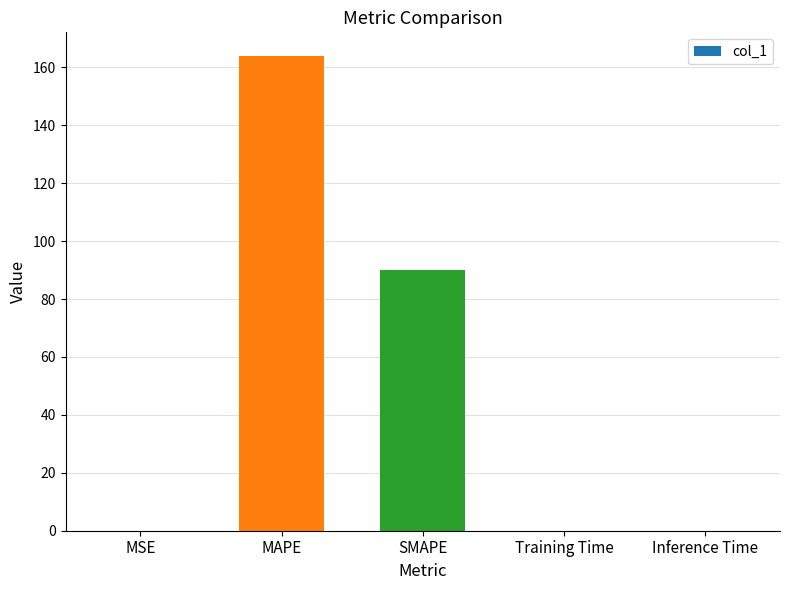

What is the sum of all values?

254.1